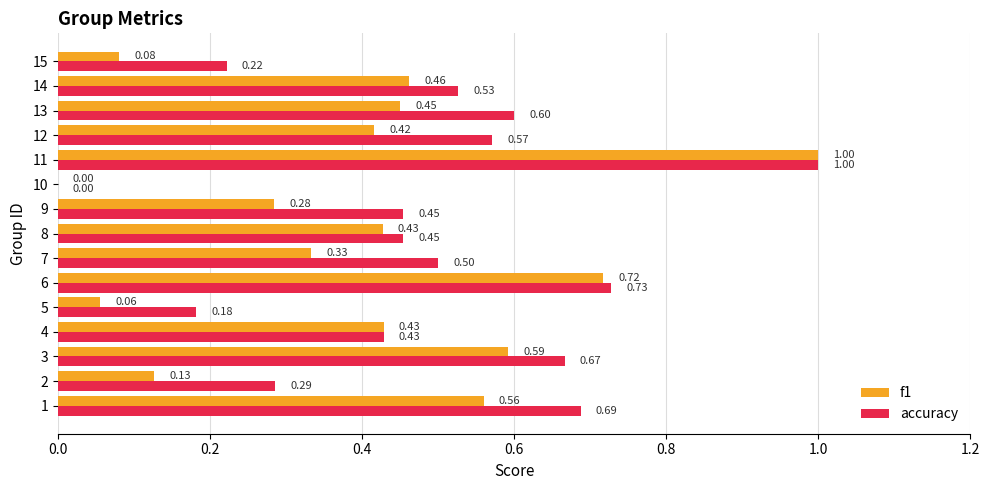

What is the sum of all f1 values?

5.9